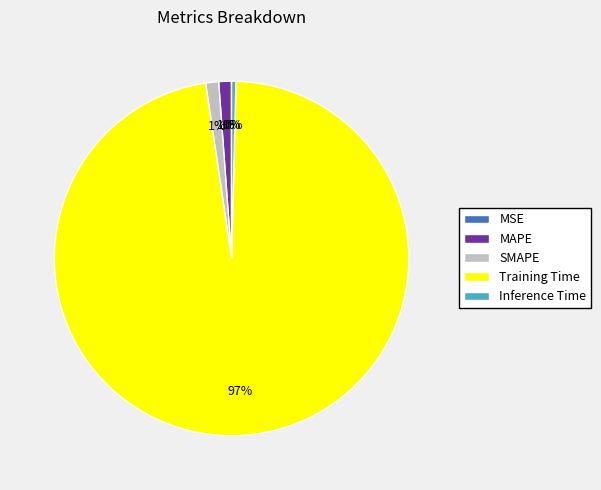

Combined, do MAPE and Training Time account for over 50%?

Yes